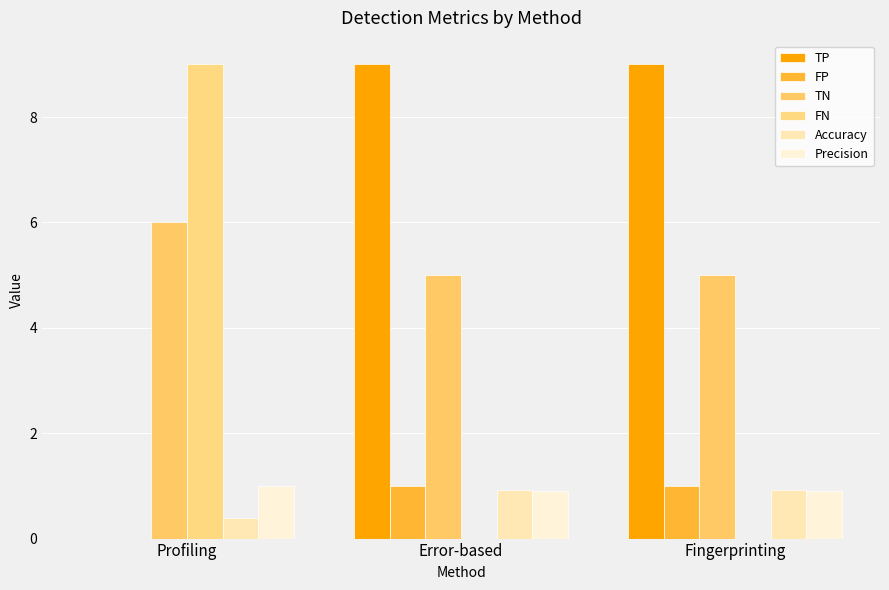

Rank the series by their maximum value, from lowest to highest.

Accuracy, FP, Precision, TN, TP, FN